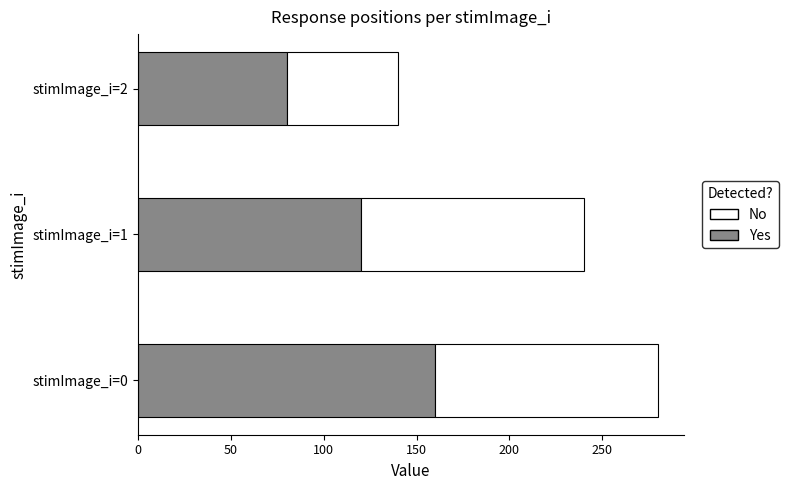

What value does the Yes series have at stimImage_i=0, to the nearest 10?

160